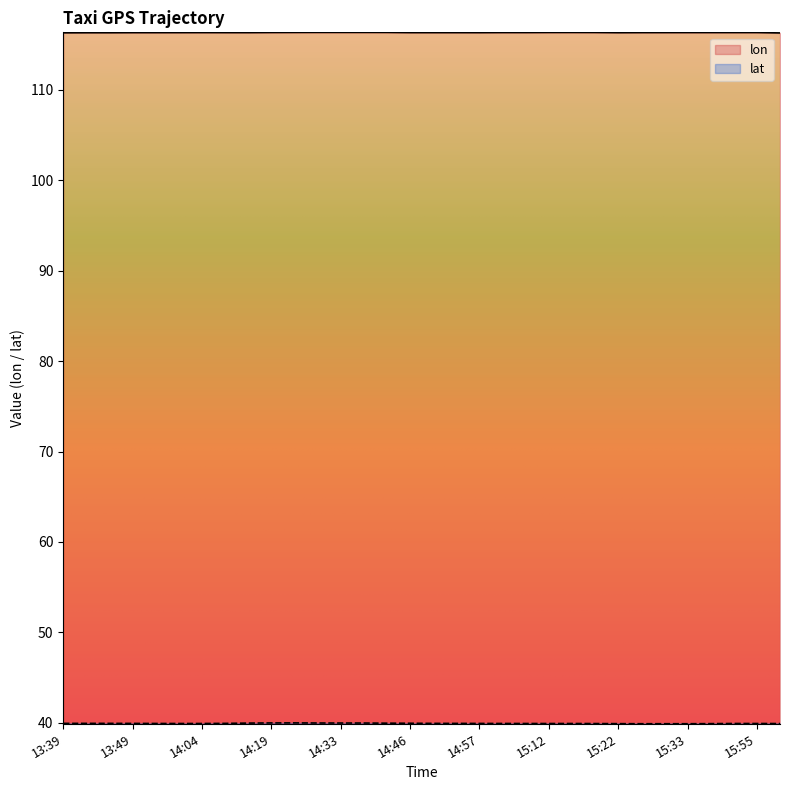

What is the difference between the highest and lowest values at 14:38?

76.4